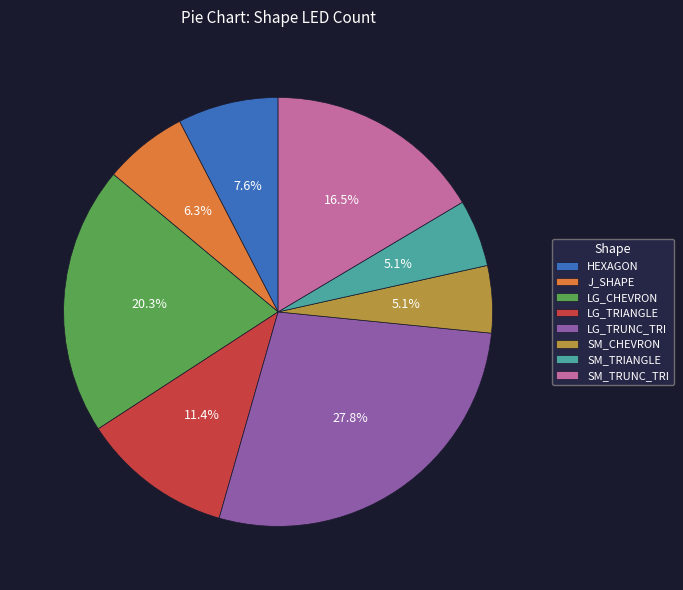

What is the largest slice in the pie chart?

LG_TRUNC_TRI